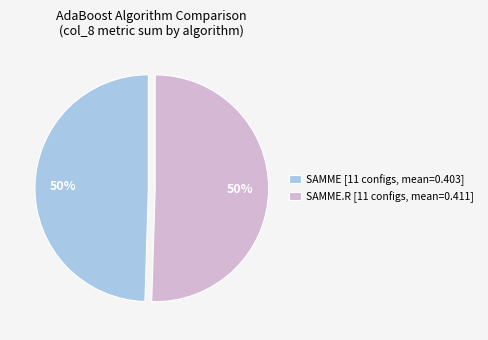

Is the sum of SAMME [11 configs, mean=0.403] and SAMME.R [11 configs, mean=0.411] greater than half?

Yes